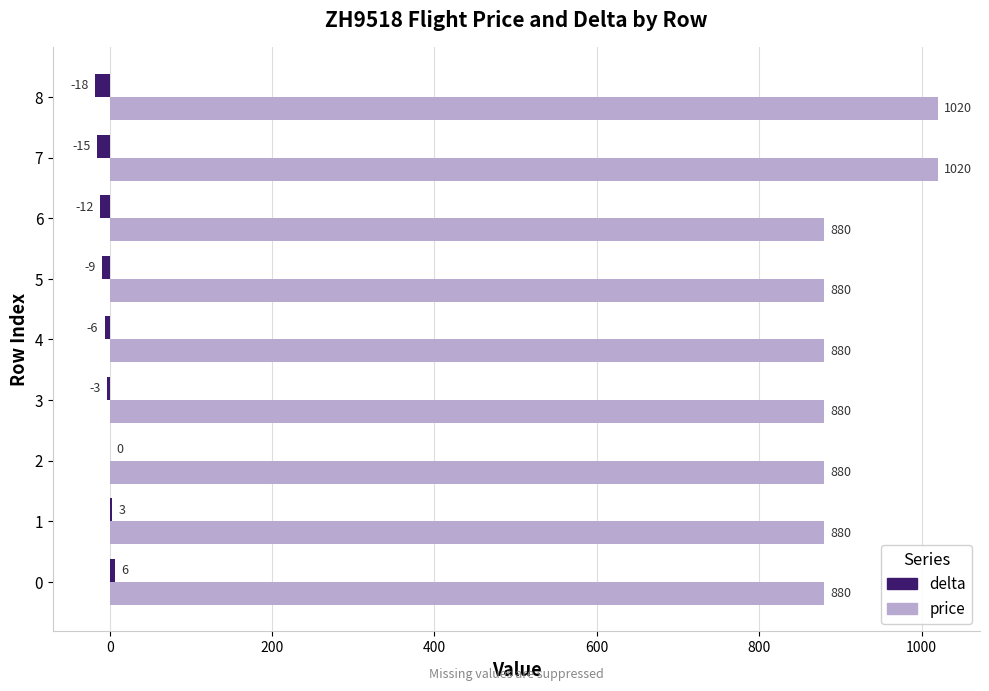

What is the greatest value displayed?

1020